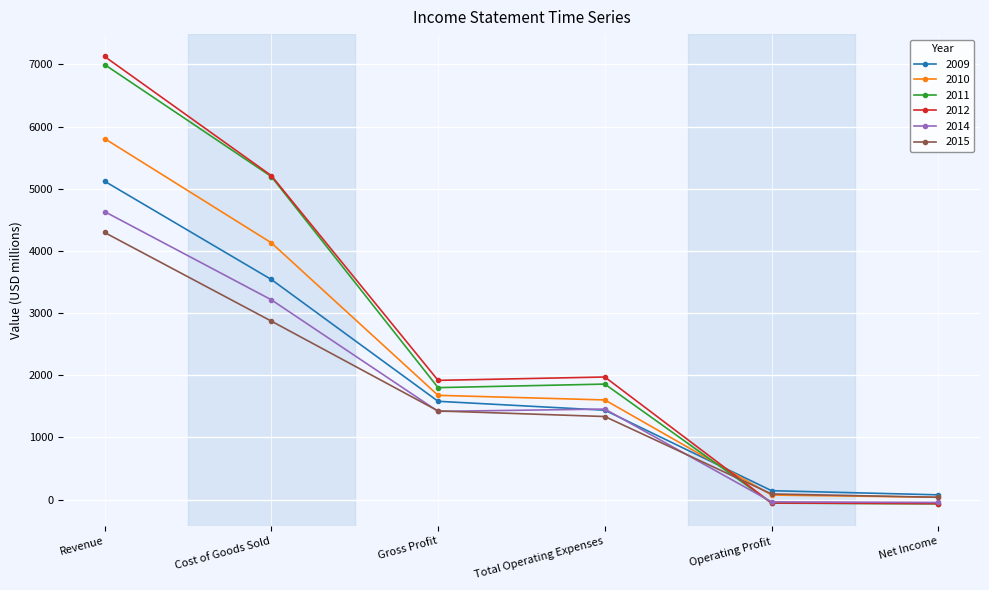

What is the label of the 5th point from the right?

Cost of Goods Sold